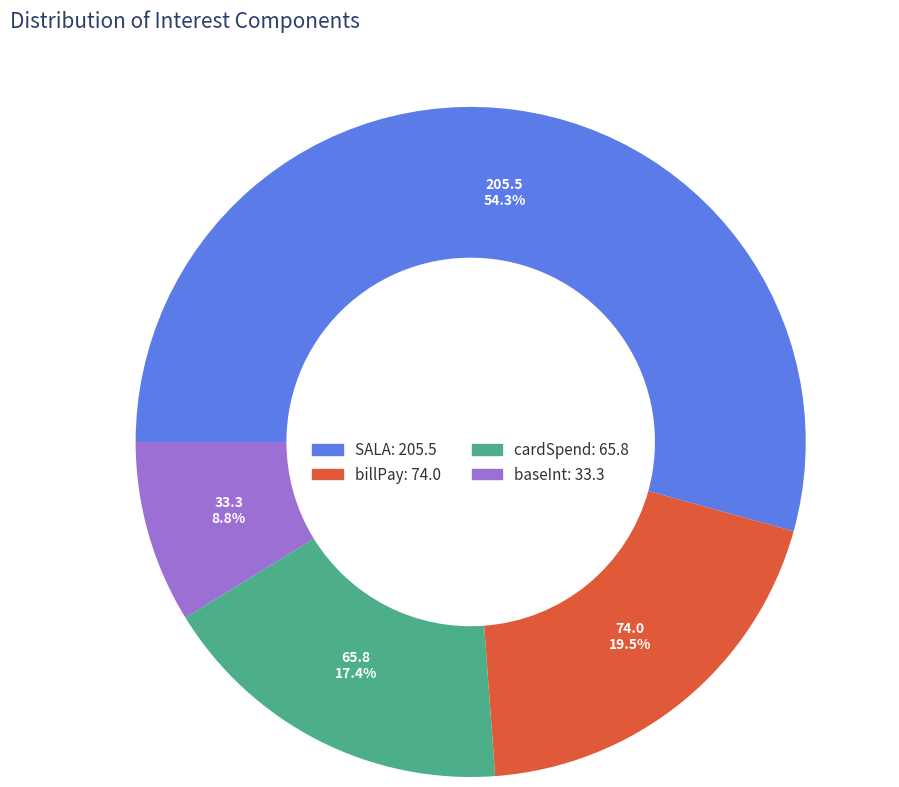

Approximately how many times larger is the value at SALA compared to baseInt?

6.2